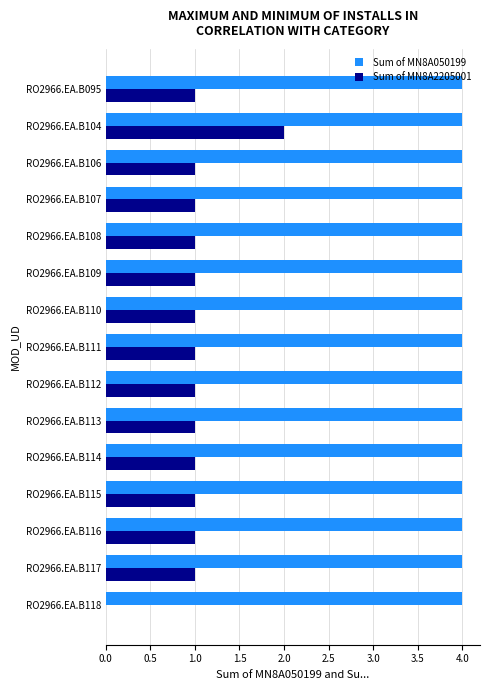

Which series changed the most between RO2966.EA.B104 and RO2966.EA.B117?

Sum of MN8A2205001